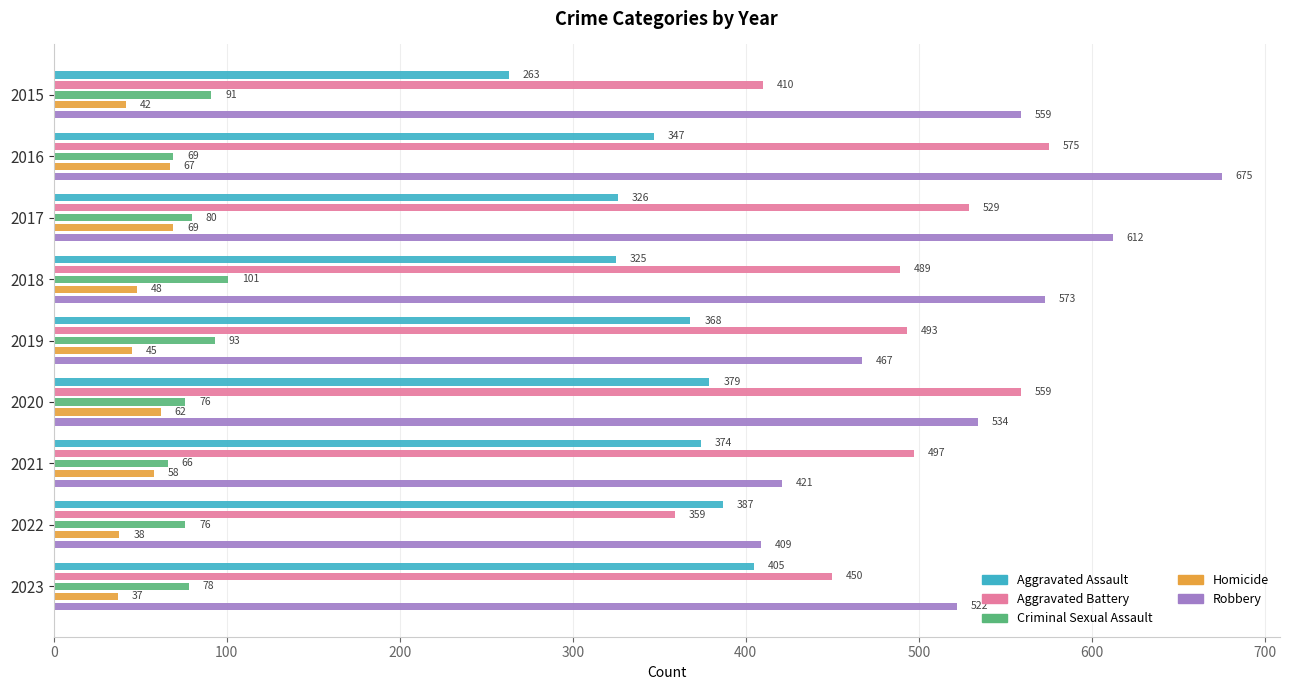

Which series has the largest range (max minus min)?

Robbery